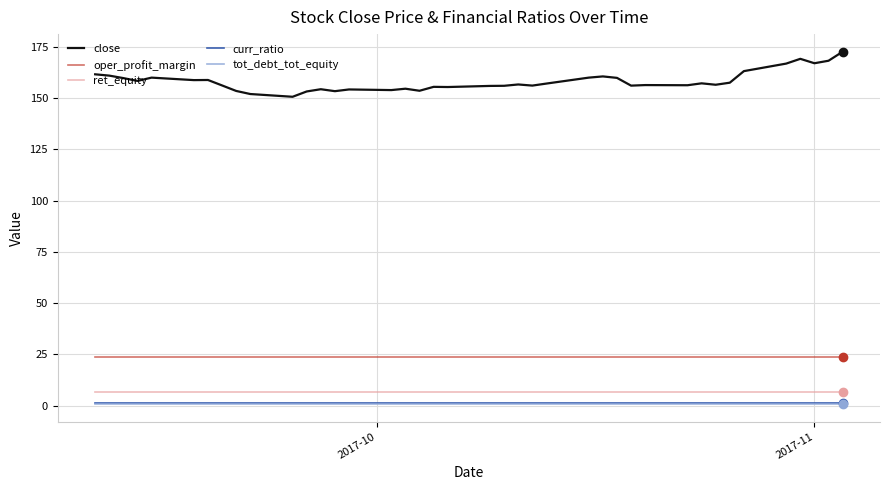

True or false: oper_profit_margin and curr_ratio intersect in this chart.

False